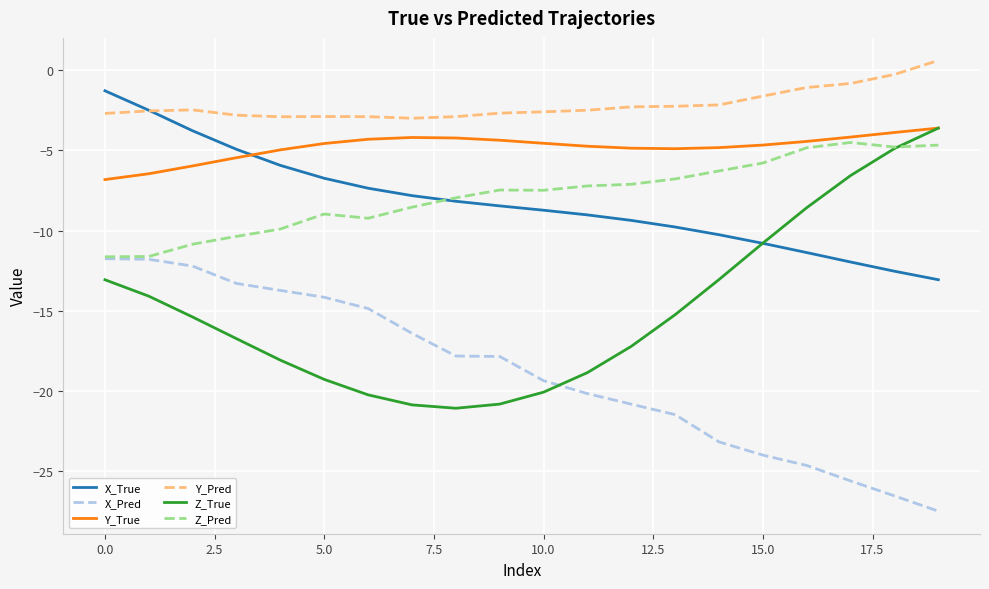

Which series has the largest total across all categories?

Y_Pred